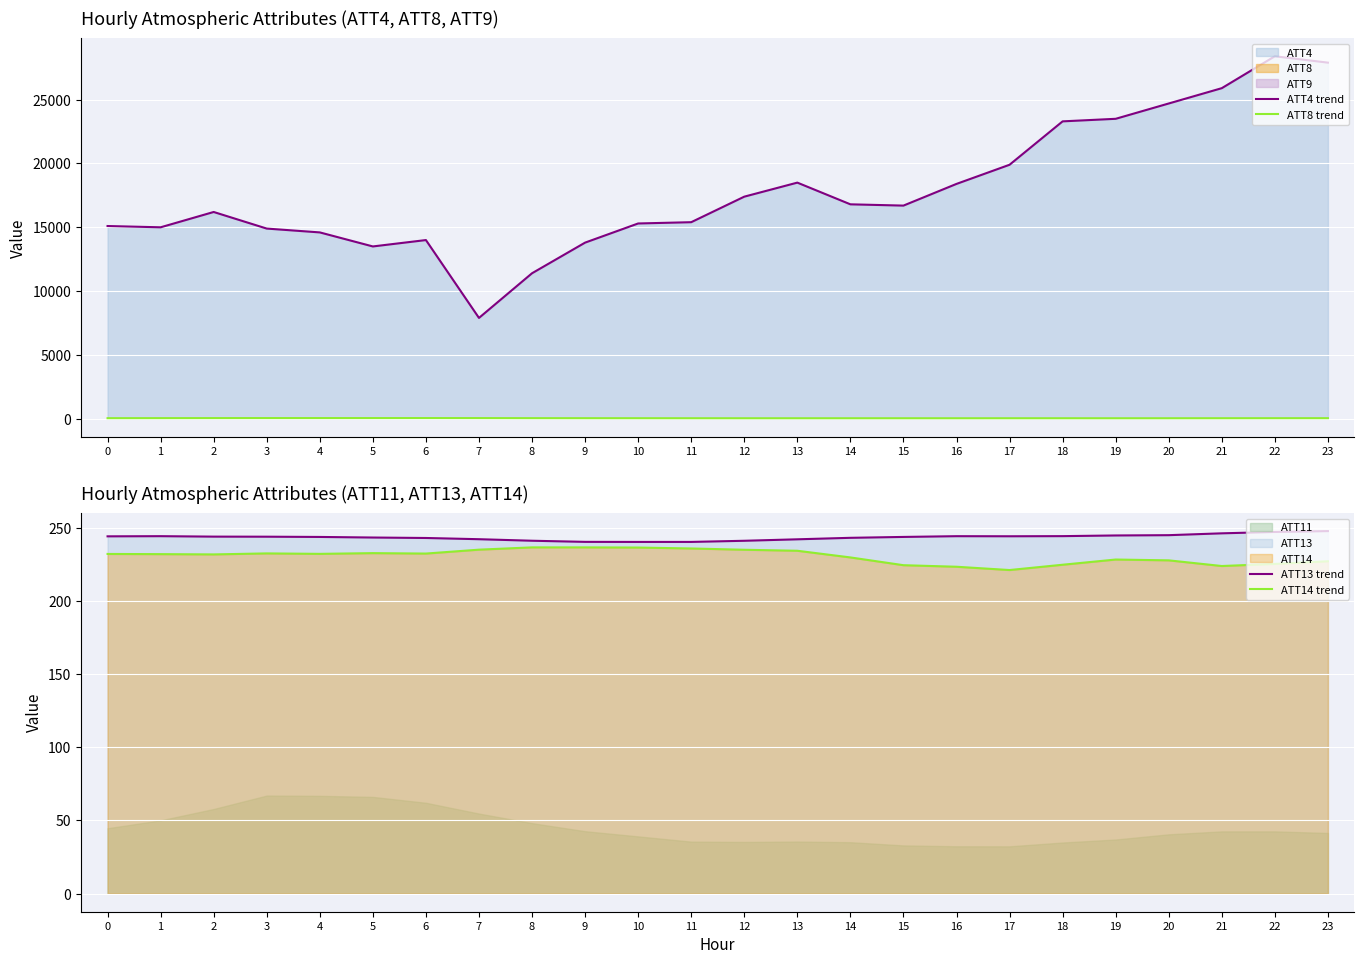

At which label is ATT14 trend closest to 229?

19